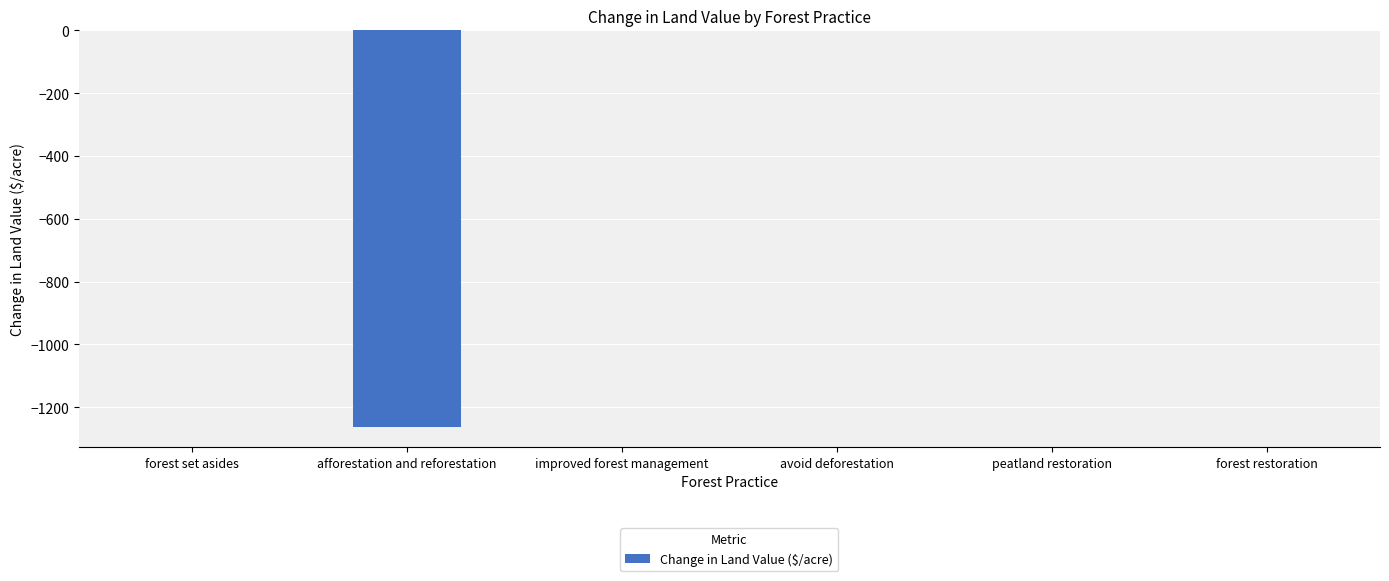

How many data points does each series have?

6